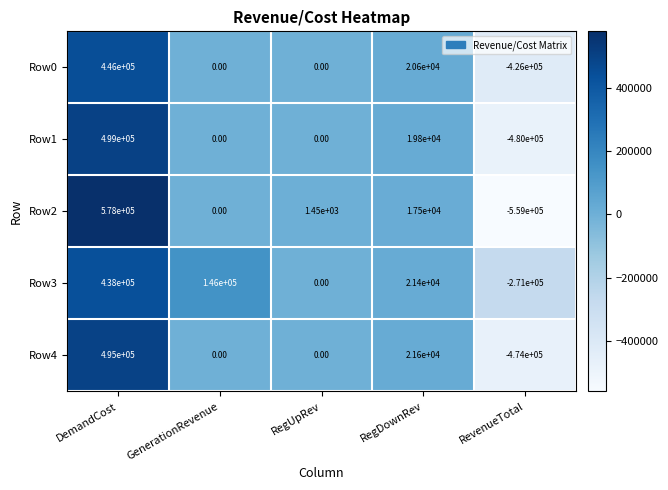

At which category is the sum across all series the highest?

DemandCost